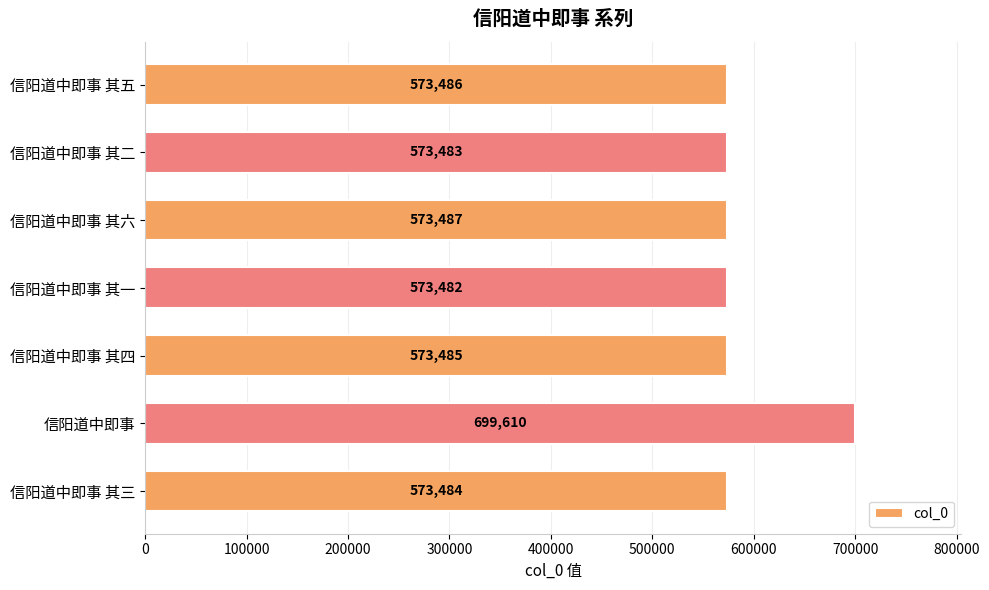

Reading top to bottom, list all the values displayed in this chart.

573486	573483	573487	573482	573485	699610	573484